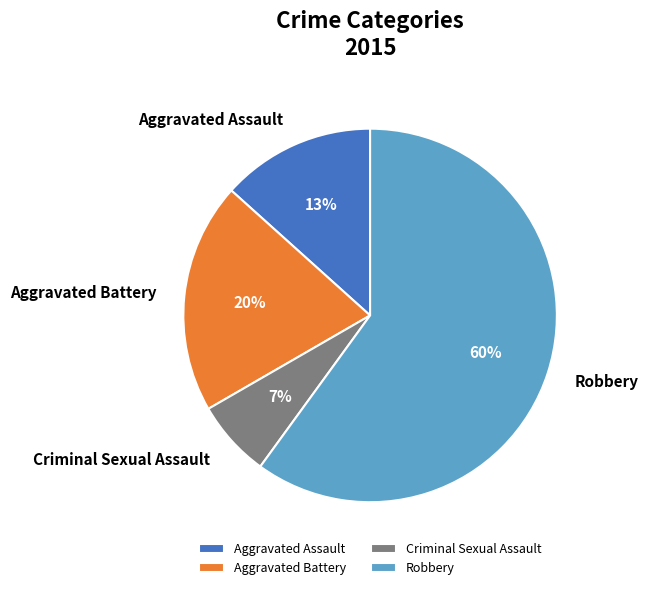

Does any single category account for the majority?

Yes